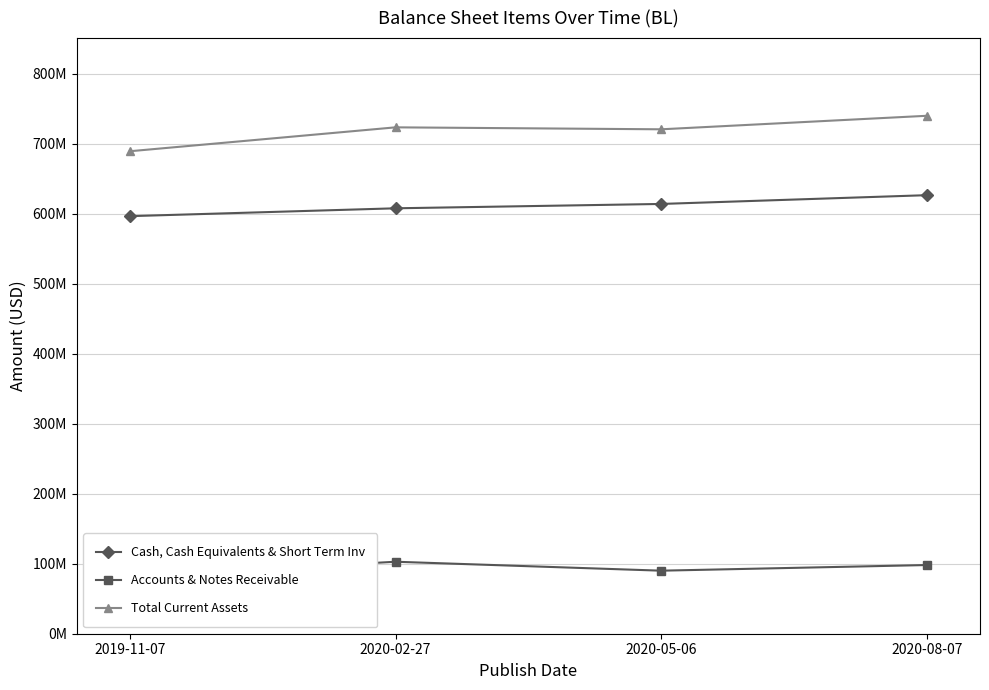

In Accounts & Notes Receivable, how many points are higher than both neighbors (excluding endpoints)?

1